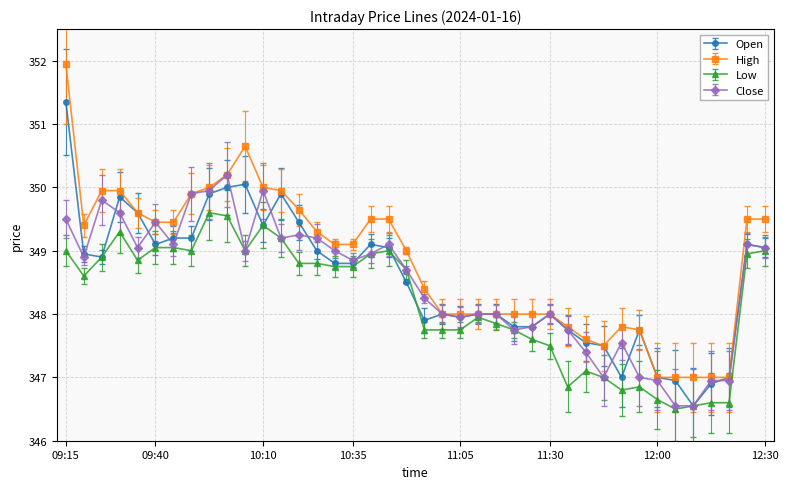

What is the minimum value shown in the chart?

346.5